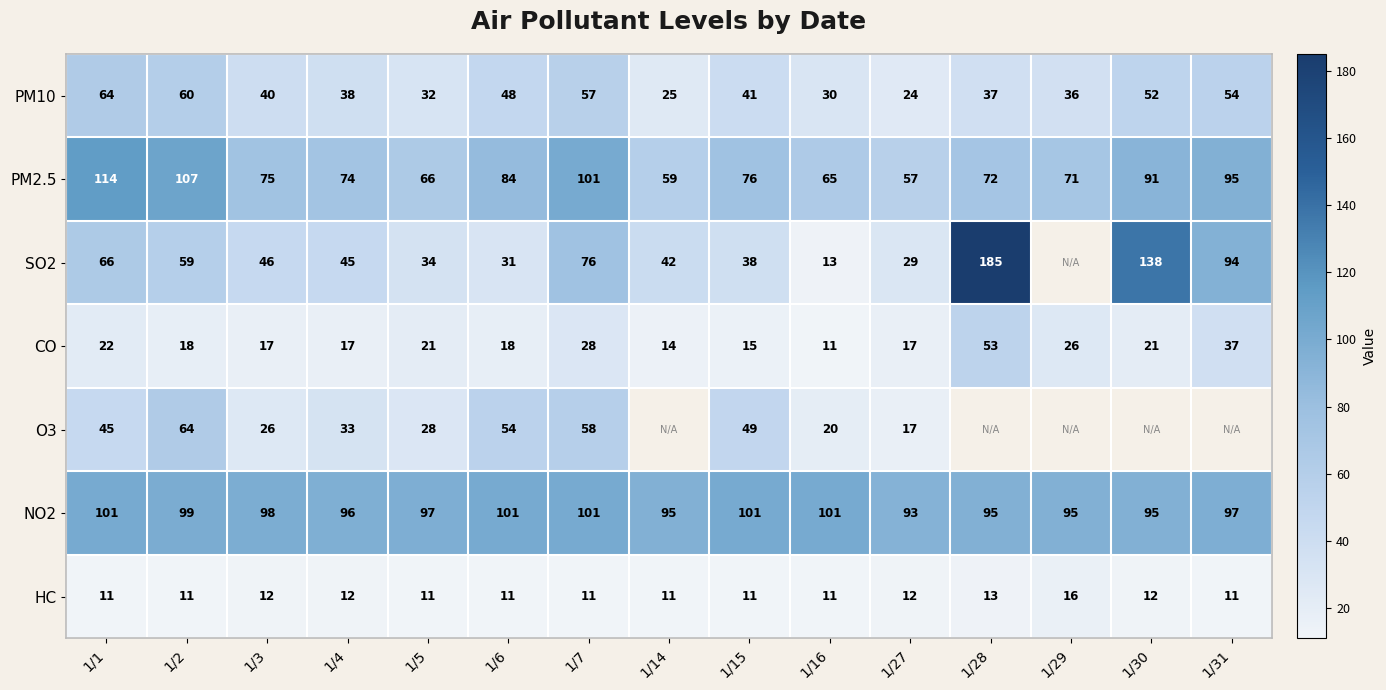

Where is PM10 nearest to the value 44?

1/15